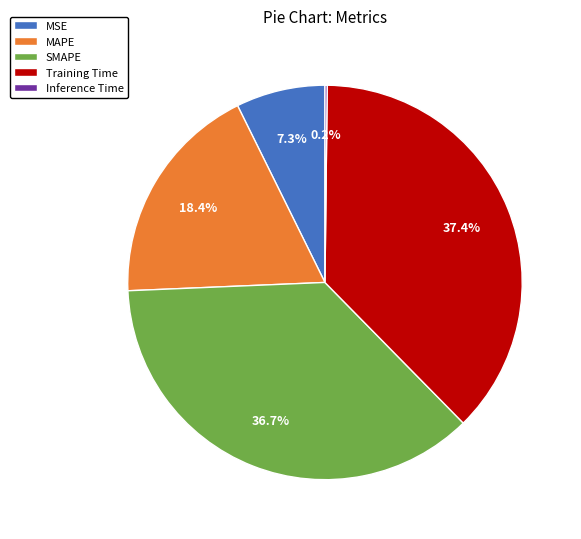

What percentage is NOT represented by MAPE?

81.6%